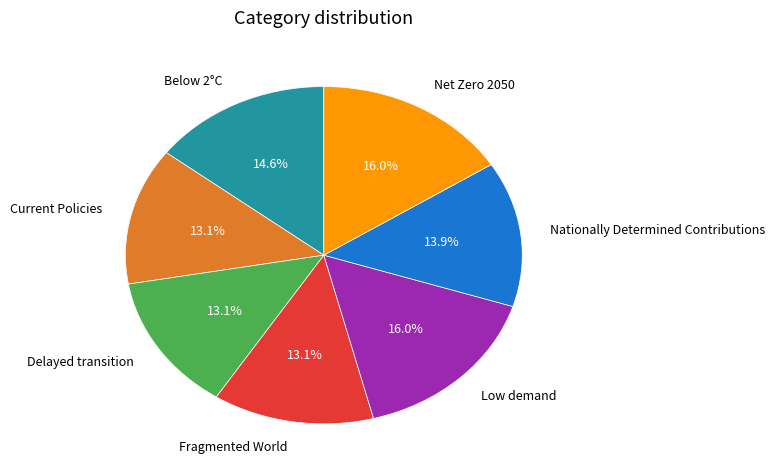

Which has a higher value, Low demand or Nationally Determined Contributions?

Low demand